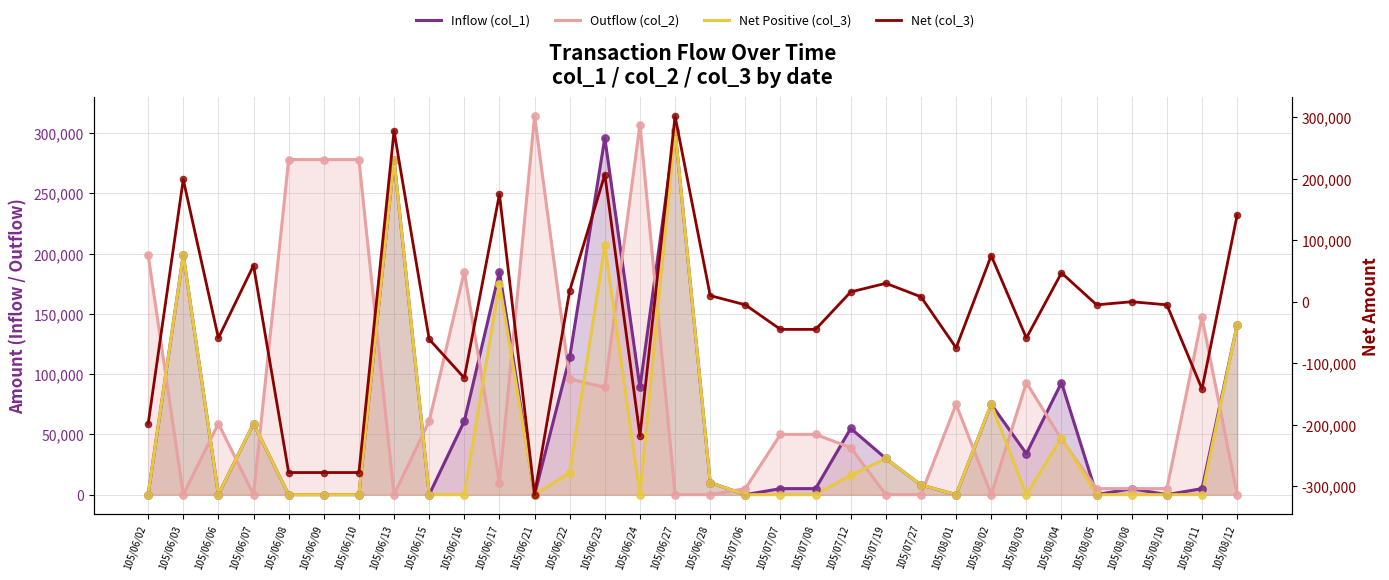

Which series contains the lowest Y value?

Net (col_3)